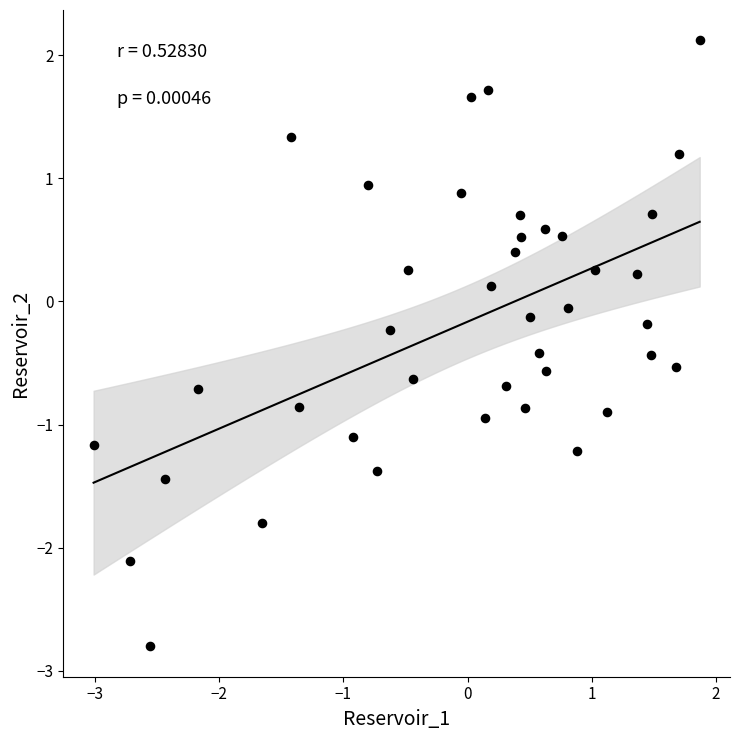

What is the range of X values (max minus min)?

4.9